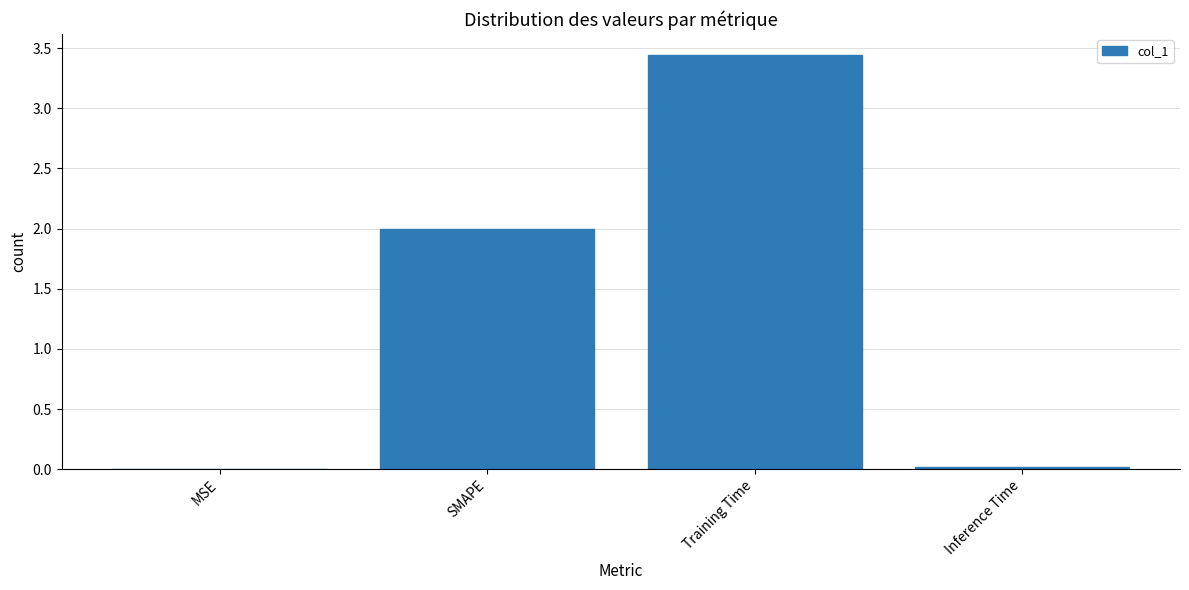

What is the sum of the values at Training Time and SMAPE?

5.4